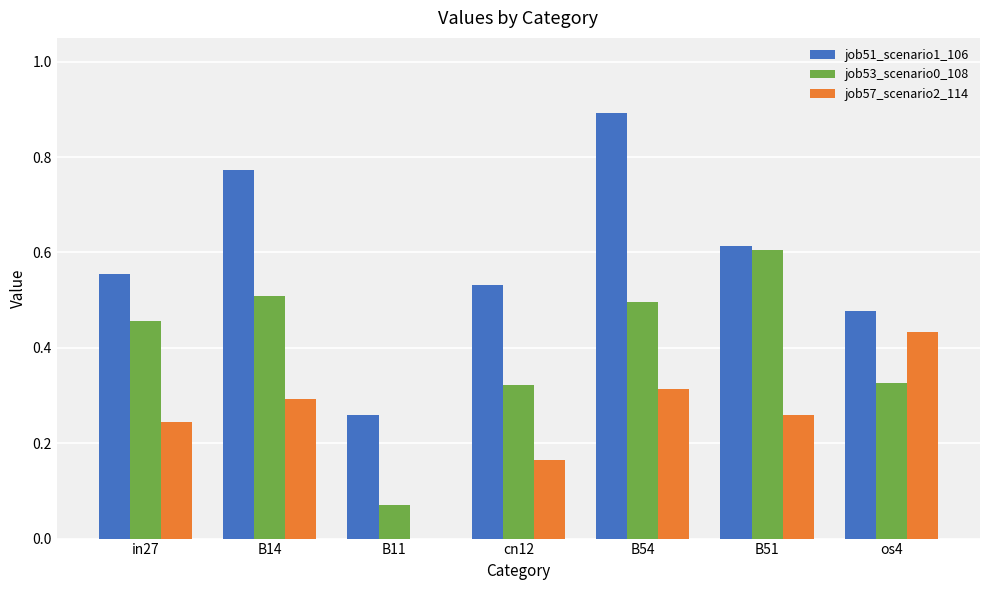

At which category is the sum across all series the highest?

B54